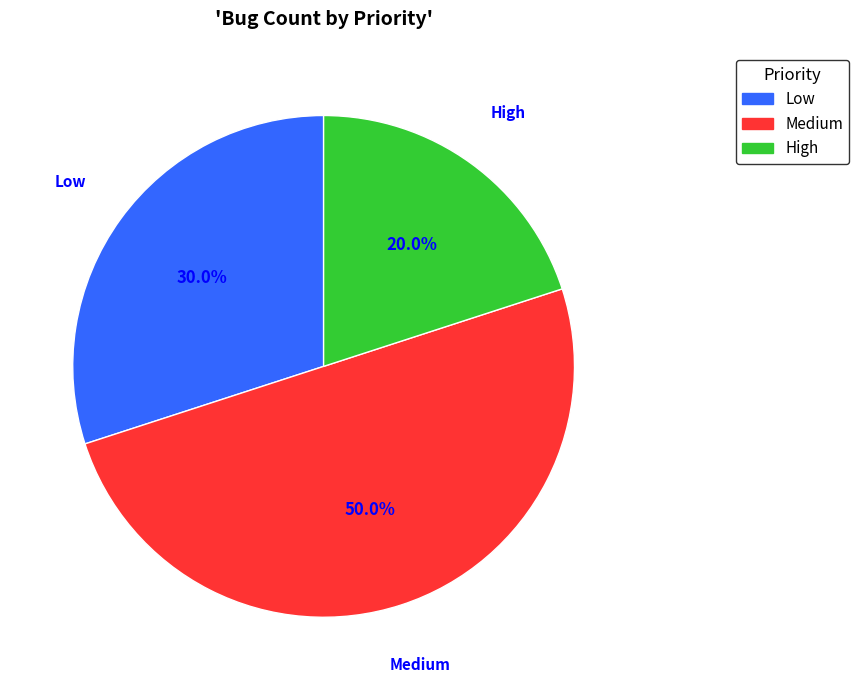

Which has a higher value, Low or Medium?

Medium